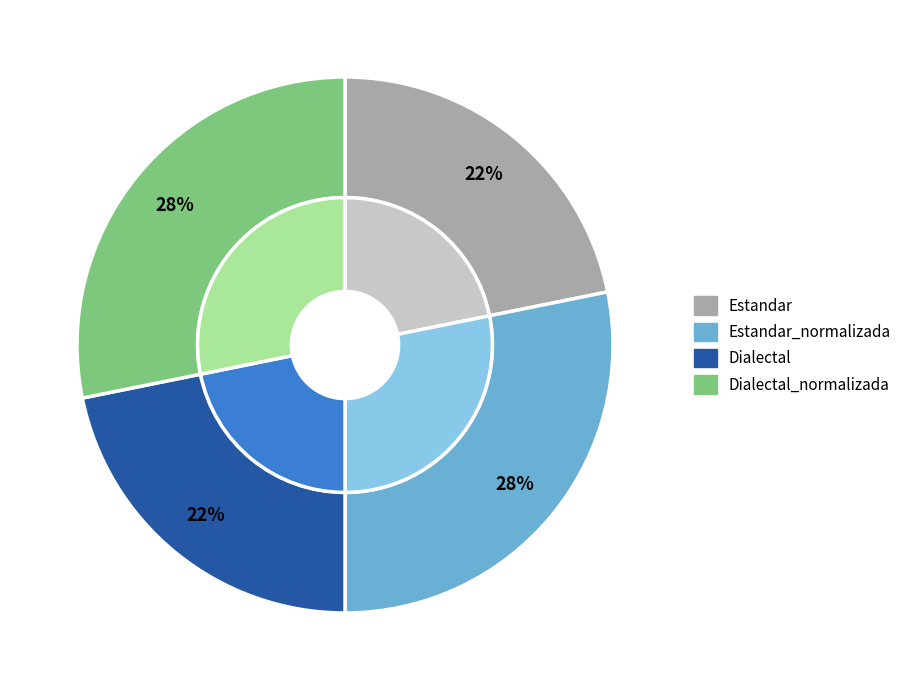

Is it true that Estandar is 17% of the pie?

False